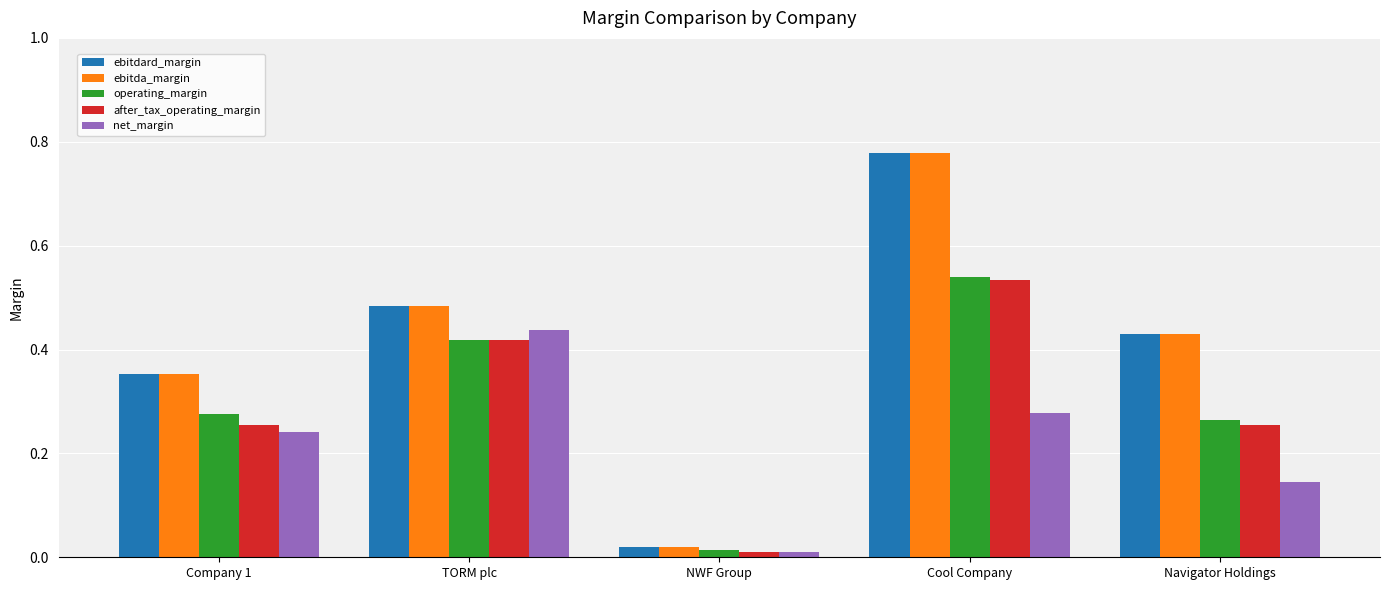

At which label is after_tax_operating_margin closest to 0?

NWF Group